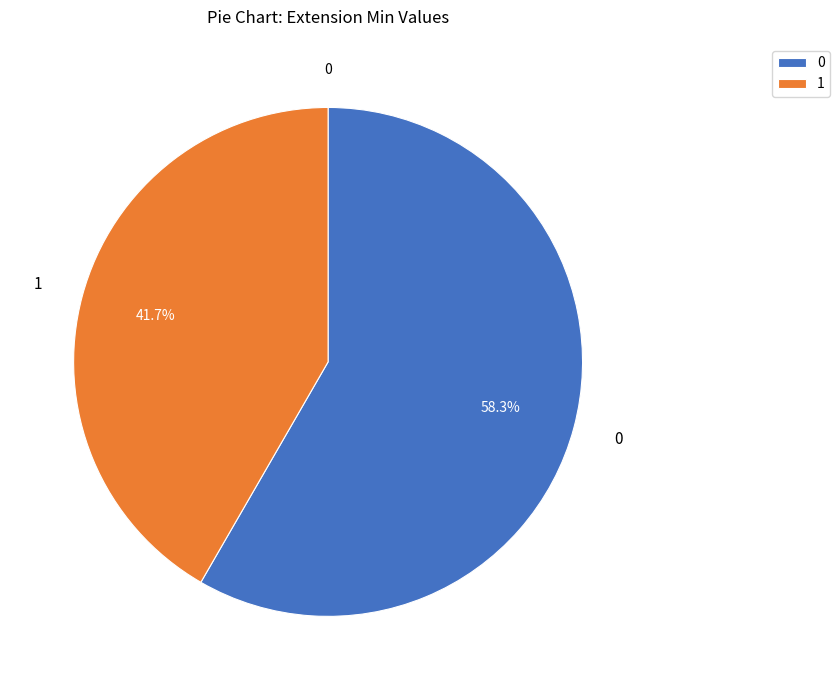

How many slices are in this pie chart?

2